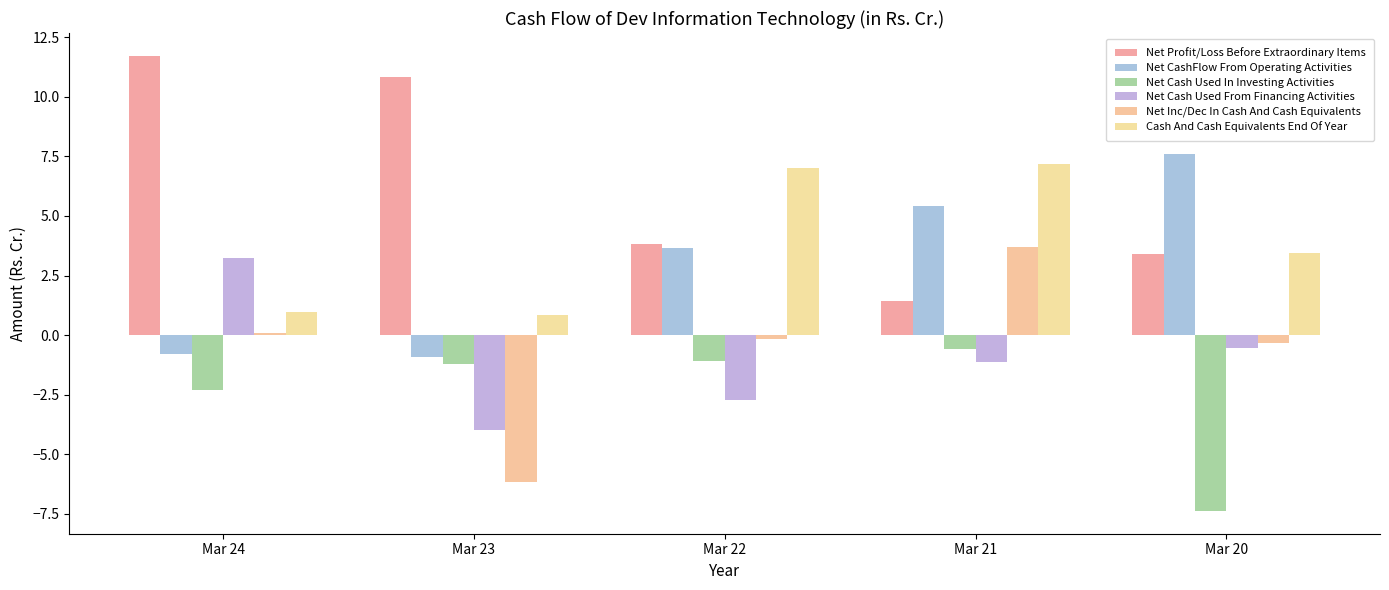

Where is Net Cash Used In Investing Activities nearest to the value -3?

Mar 24